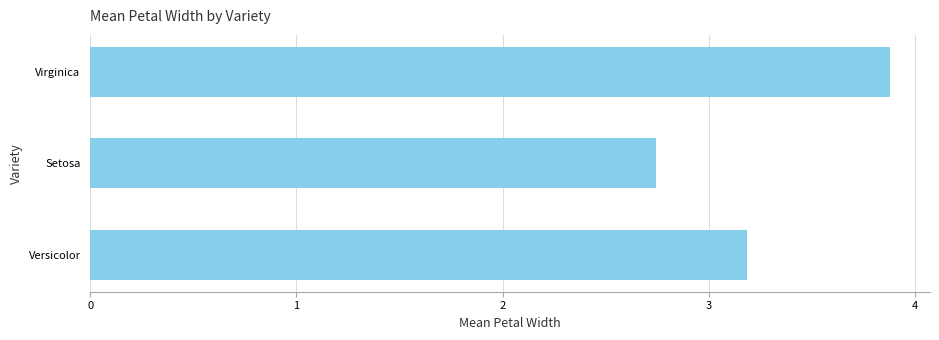

What is the sum of all values?

9.8